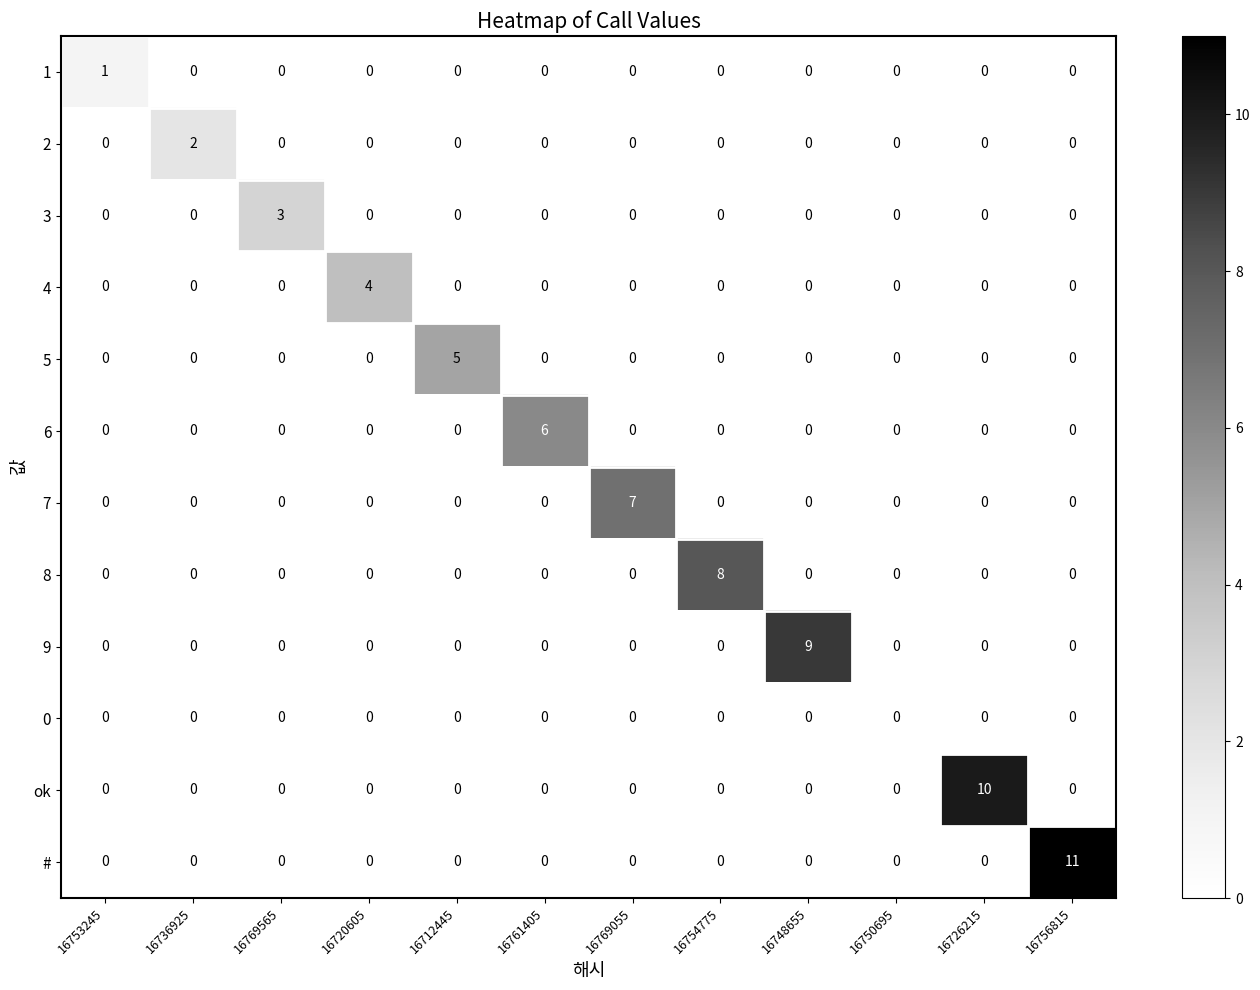

Count the 9 values in the range 0 to 1.

11